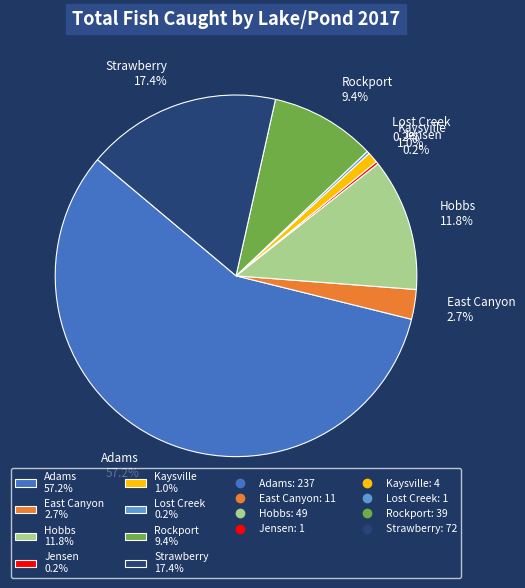

To the nearest percent, what is the average slice percentage?

12%